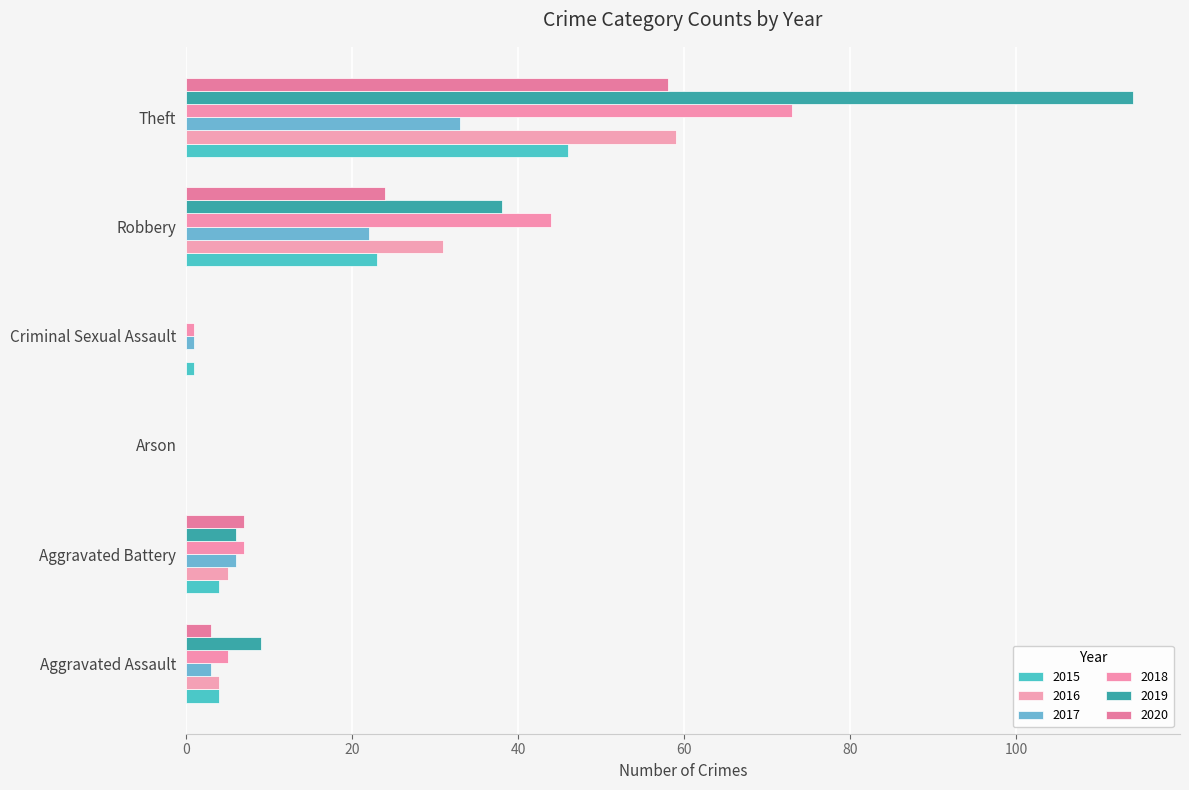

Reading left to right, transcribe all the data shown in this chart.

2015: Aggravated Assault=4	Aggravated Battery=4	Arson=0	Criminal Sexual Assault=1	Robbery=23	Theft=46
2016: Aggravated Assault=4	Aggravated Battery=5	Arson=0	Criminal Sexual Assault=0	Robbery=31	Theft=59
2017: Aggravated Assault=3	Aggravated Battery=6	Arson=0	Criminal Sexual Assault=1	Robbery=22	Theft=33
2018: Aggravated Assault=5	Aggravated Battery=7	Arson=0	Criminal Sexual Assault=1	Robbery=44	Theft=73
2019: Aggravated Assault=9	Aggravated Battery=6	Arson=0	Criminal Sexual Assault=0	Robbery=38	Theft=114
2020: Aggravated Assault=3	Aggravated Battery=7	Arson=0	Criminal Sexual Assault=0	Robbery=24	Theft=58